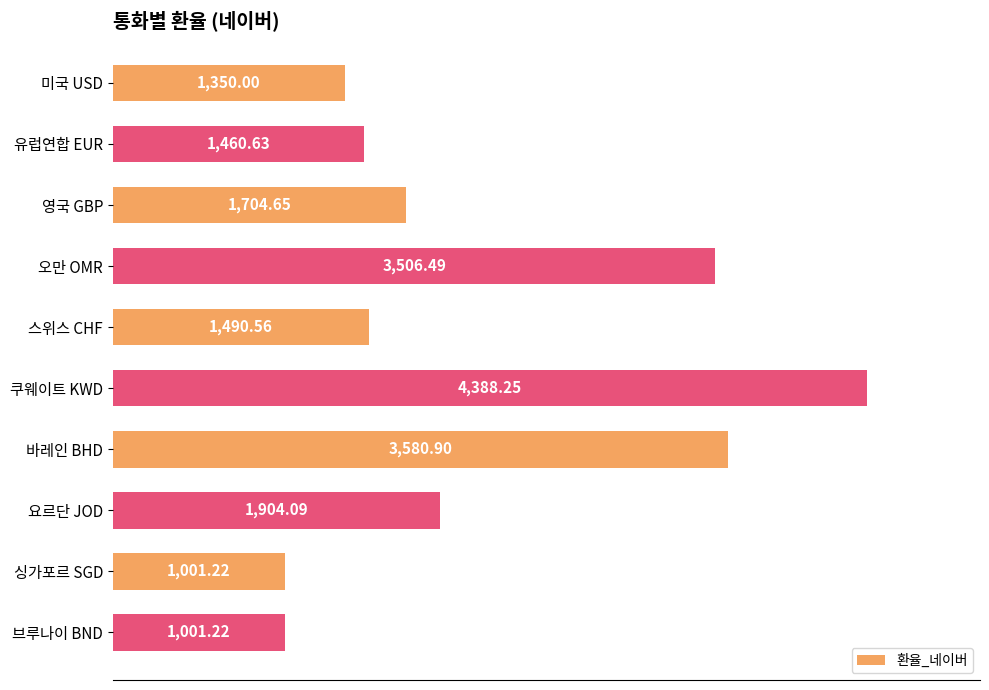

Between 브루나이 BND and 미국 USD, which is larger?

미국 USD